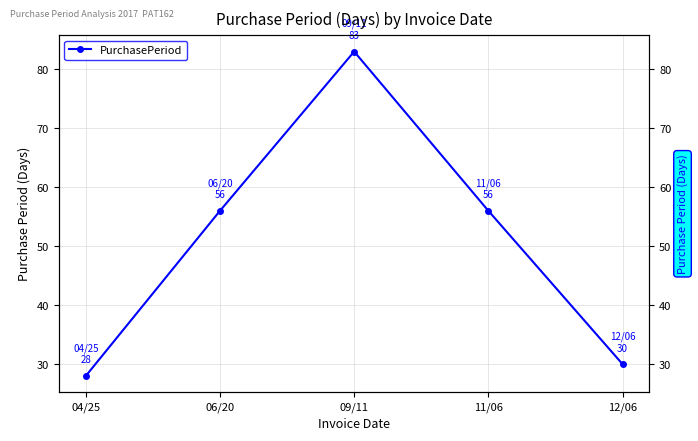

What position from the left is 12/06?

5